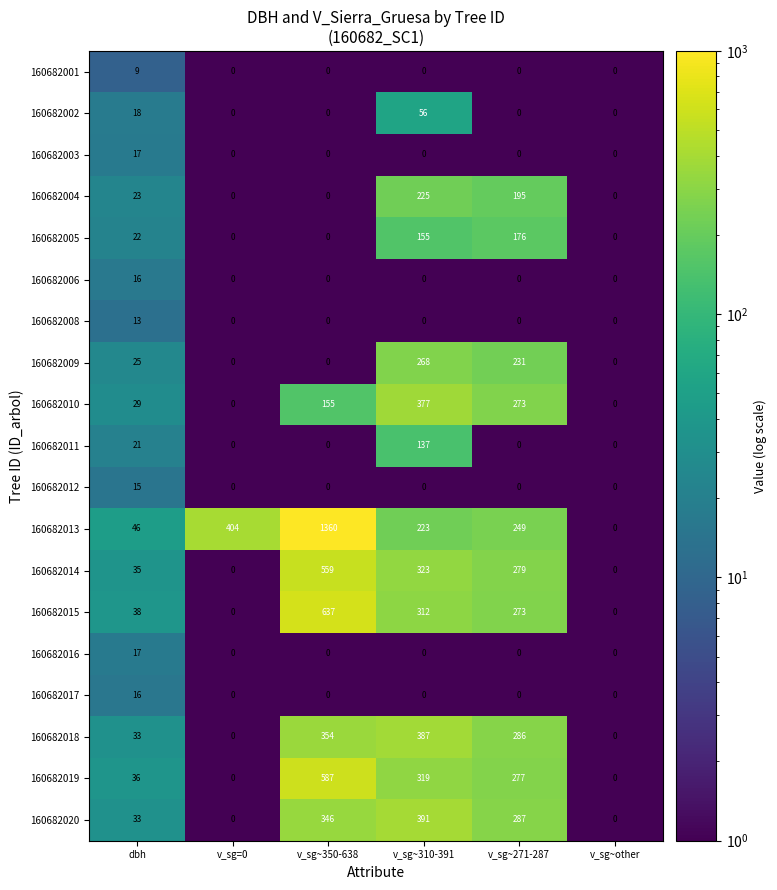

Which series has the largest total across all categories?

160682013